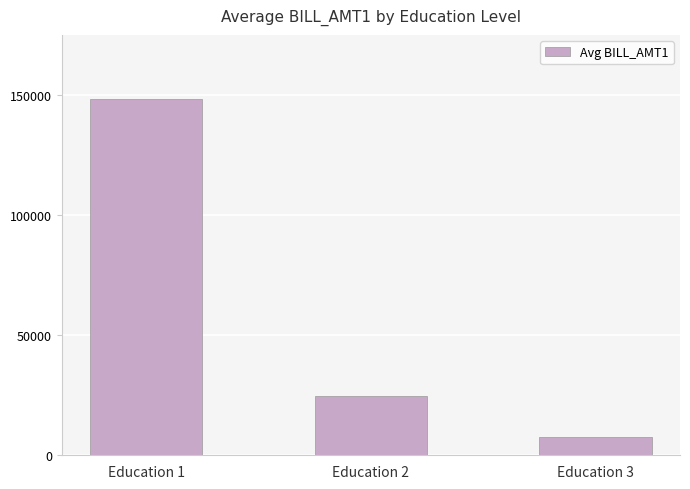

The value at Education 2 is 16144.1. True or false?

False